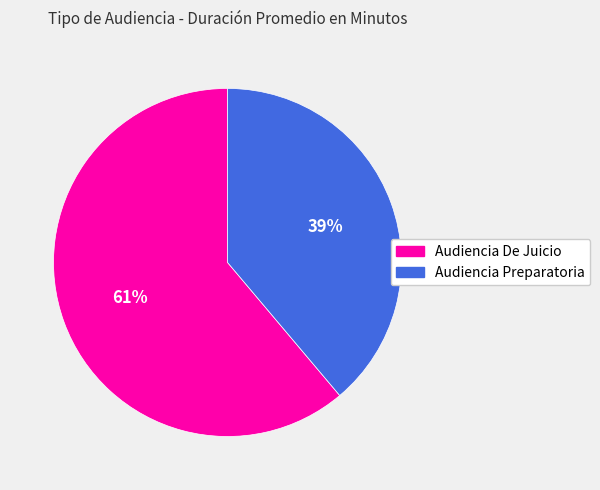

The Audiencia Preparatoria slice represents 39% of the pie. True or false?

True